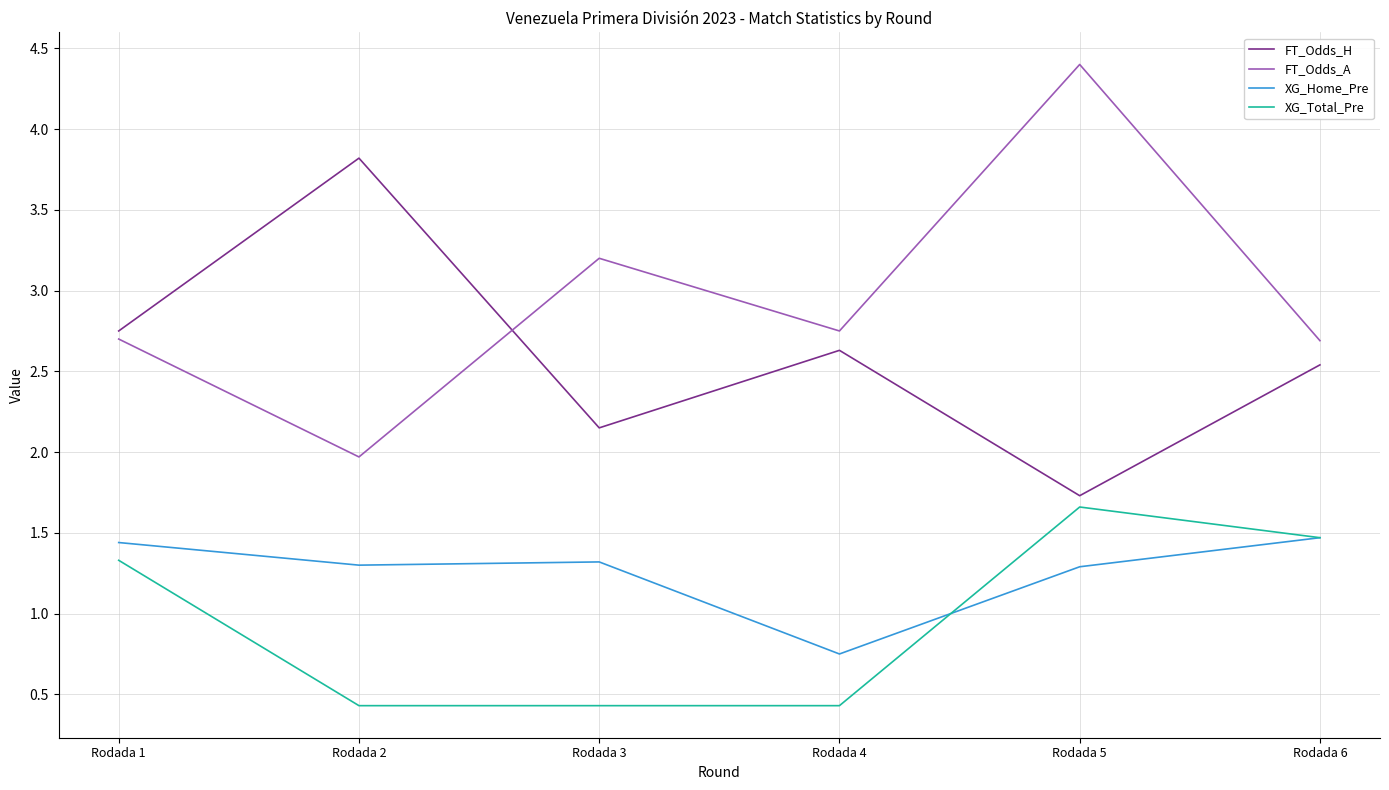

Rank the series by their average value, from lowest to highest.

XG_Total_Pre, XG_Home_Pre, FT_Odds_H, FT_Odds_A